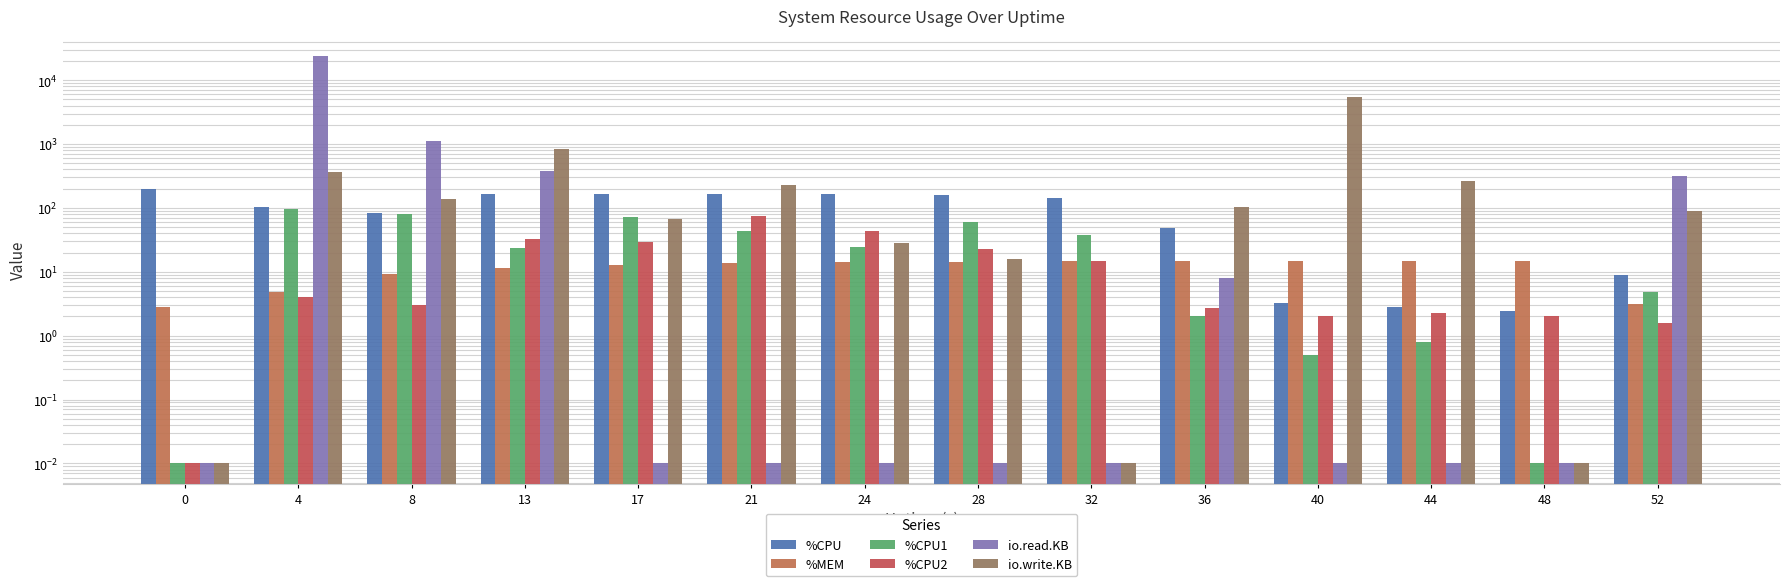

At which category is the sum across all series the highest?

4